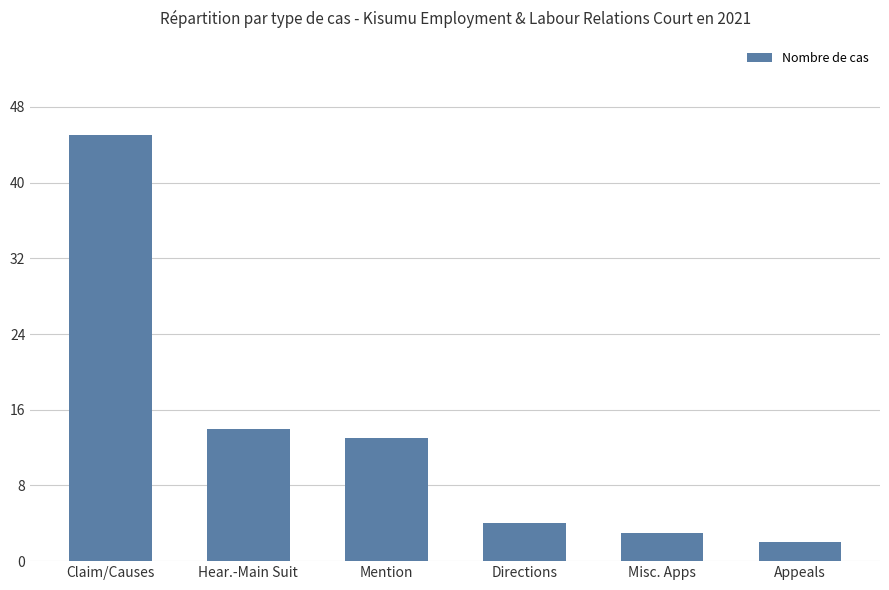

What is the smallest value displayed?

2